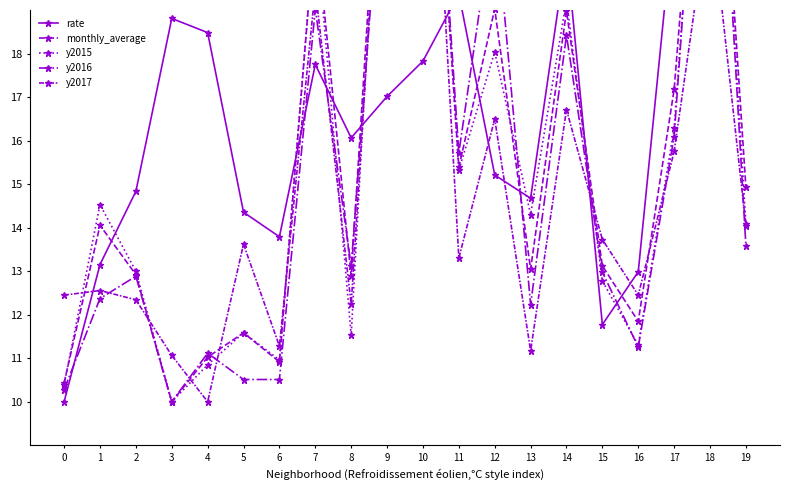

Is it true that rate equals 17.8 at 10?

True